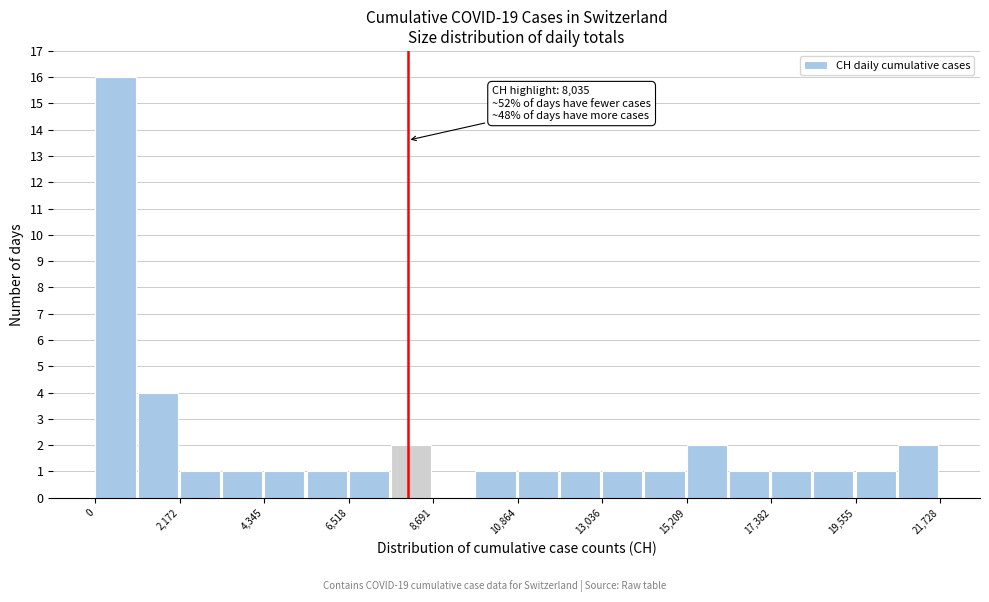

Read against the x-axis, roughly where is the centre of the tallest bar?

500